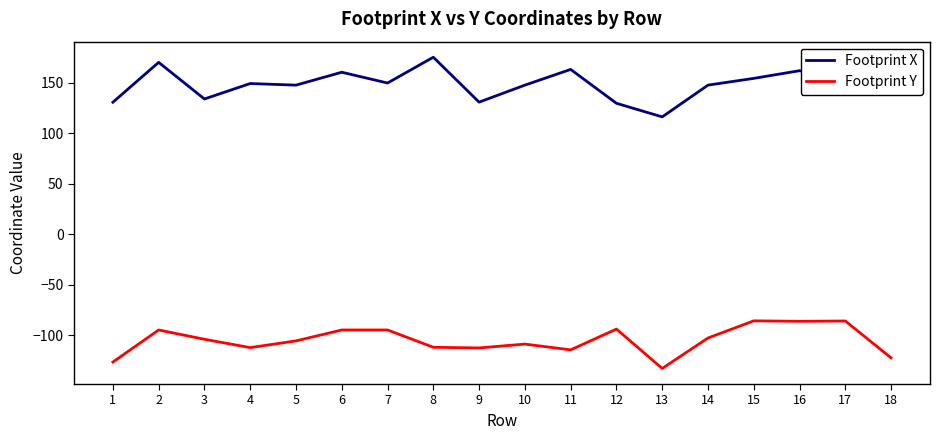

What is the smallest value displayed?

-133.0